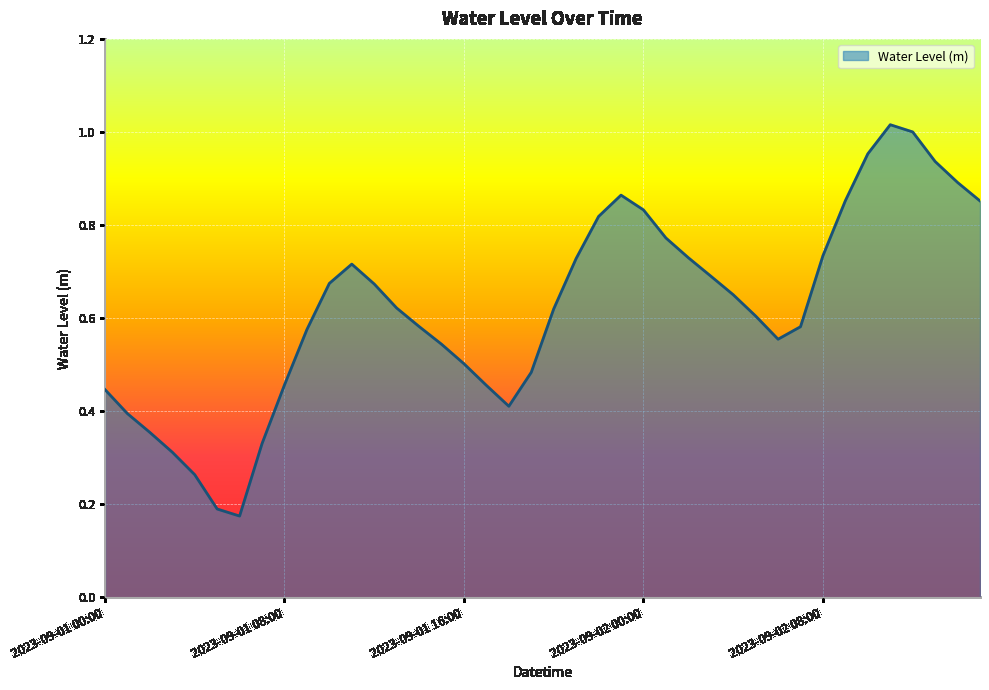

List the labels in order of value, largest first.

2023-09-02 11:00, 2023-09-02 12:00, 2023-09-02 10:00, 2023-09-02 13:00, 2023-09-02 14:00, 2023-09-01 23:00, 2023-09-02 09:00, 2023-09-02 15:00, 2023-09-02 00:00, 2023-09-01 22:00, 2023-09-02 01:00, 2023-09-02 08:00, 2023-09-02 02:00, 2023-09-01 21:00, 2023-09-01 11:00, 2023-09-02 03:00, 2023-09-01 10:00, 2023-09-01 12:00, 2023-09-02 04:00, 2023-09-01 13:00, 2023-09-01 20:00, 2023-09-02 05:00, 2023-09-01 14:00, 2023-09-02 07:00, 2023-09-01 09:00, 2023-09-02 06:00, 2023-09-01 15:00, 2023-09-01 16:00, 2023-09-01 19:00, 2023-09-01 08:00, 2023-09-01 17:00, 2023-09-01 00:00, 2023-09-01 18:00, 2023-09-01 01:00, 2023-09-01 02:00, 2023-09-01 07:00, 2023-09-01 03:00, 2023-09-01 04:00, 2023-09-01 05:00, 2023-09-01 06:00